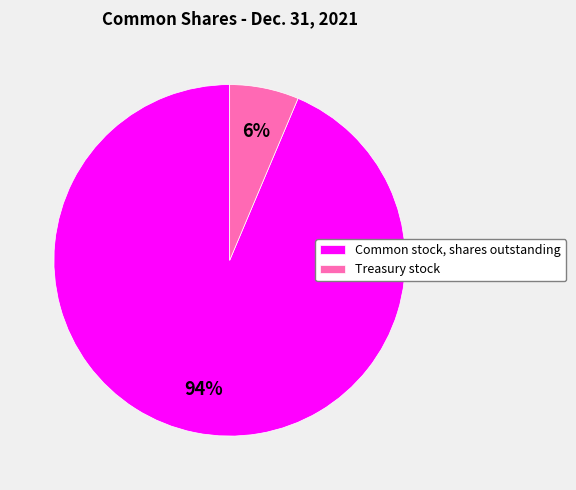

Is there a majority slice in this chart?

Yes